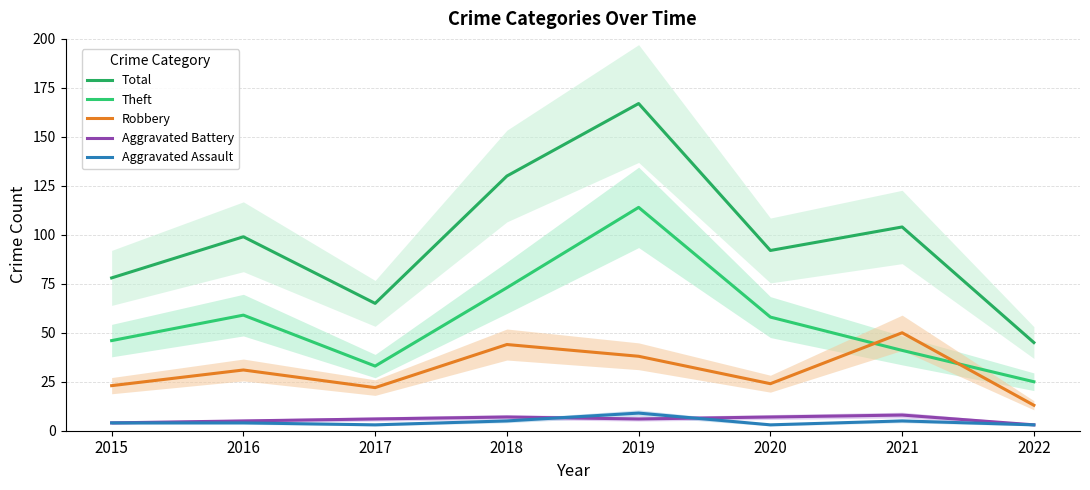

What are all the series names shown in the legend?

Total, Theft, Robbery, Aggravated Battery, Aggravated Assault